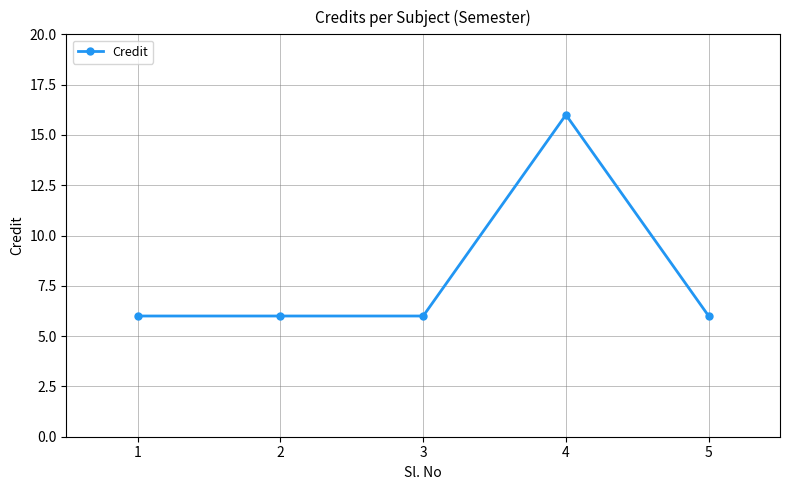

What is the value of the 5th point from the left?

6